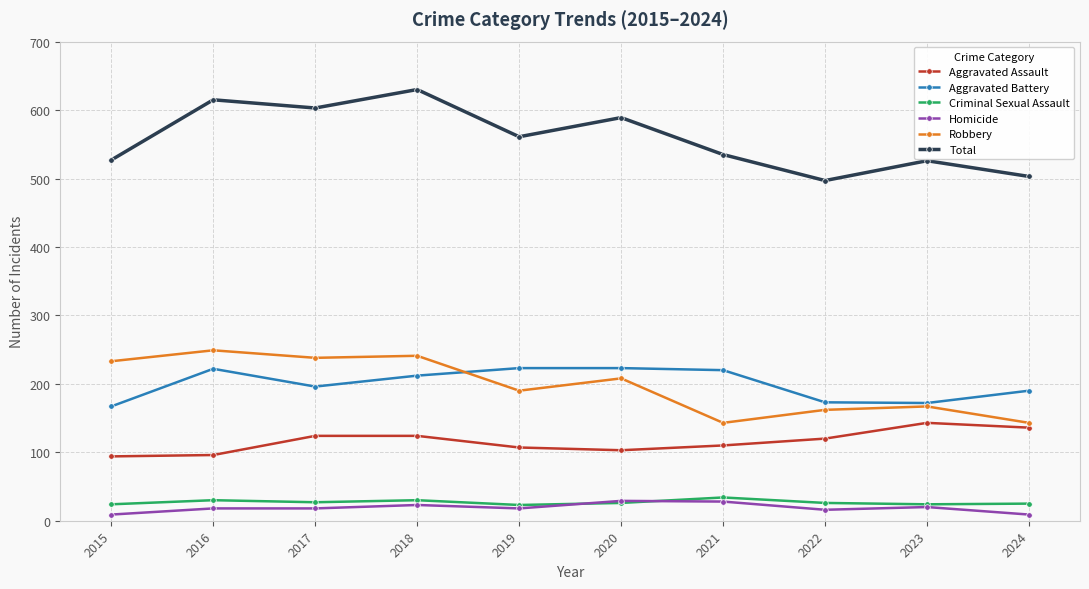

What is the minimum value for Aggravated Assault?

94